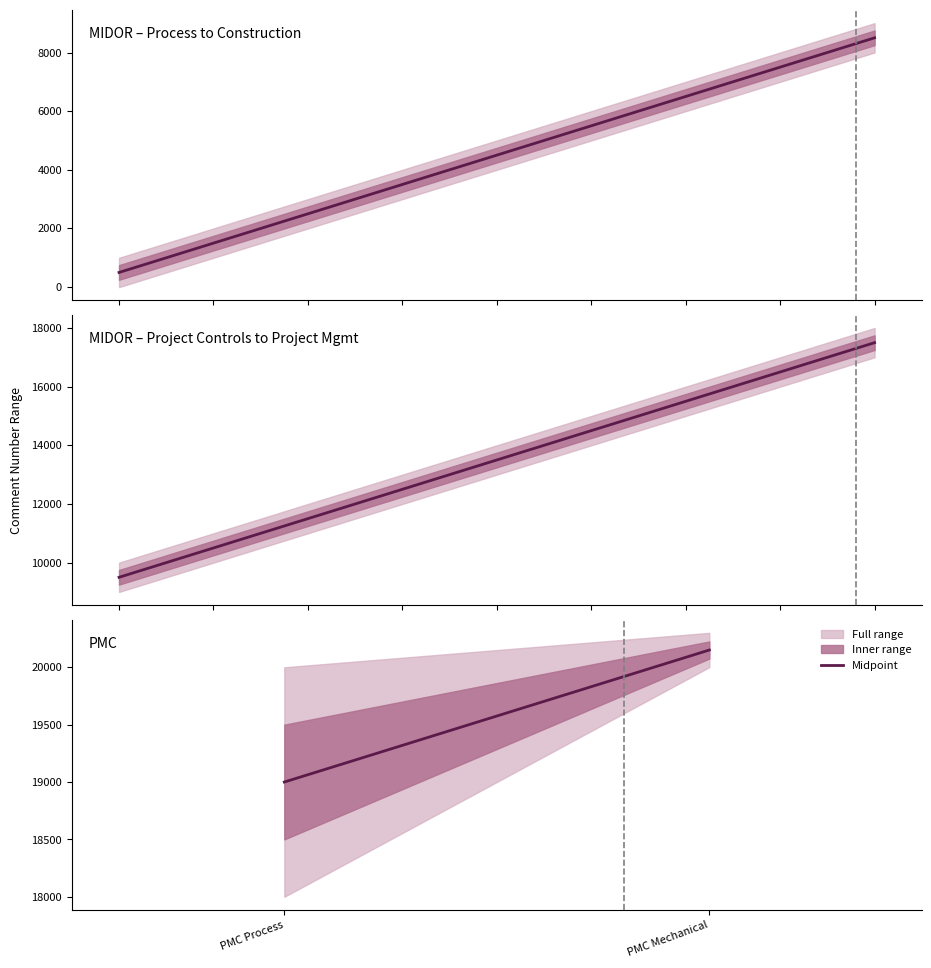

What is the greatest value displayed?

20150.5